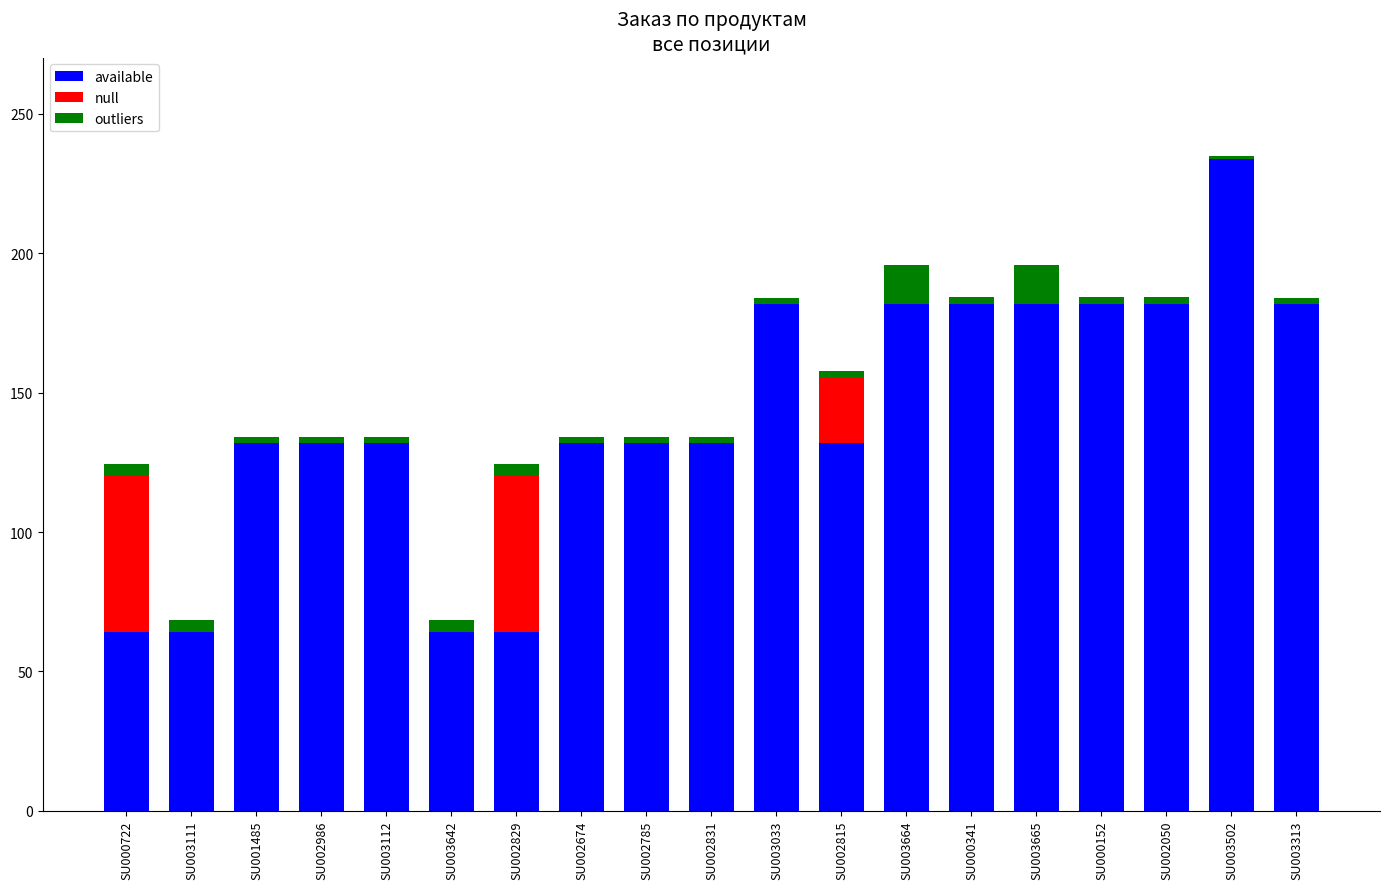

Is it true that available equals 195.1 at SU003112?

False